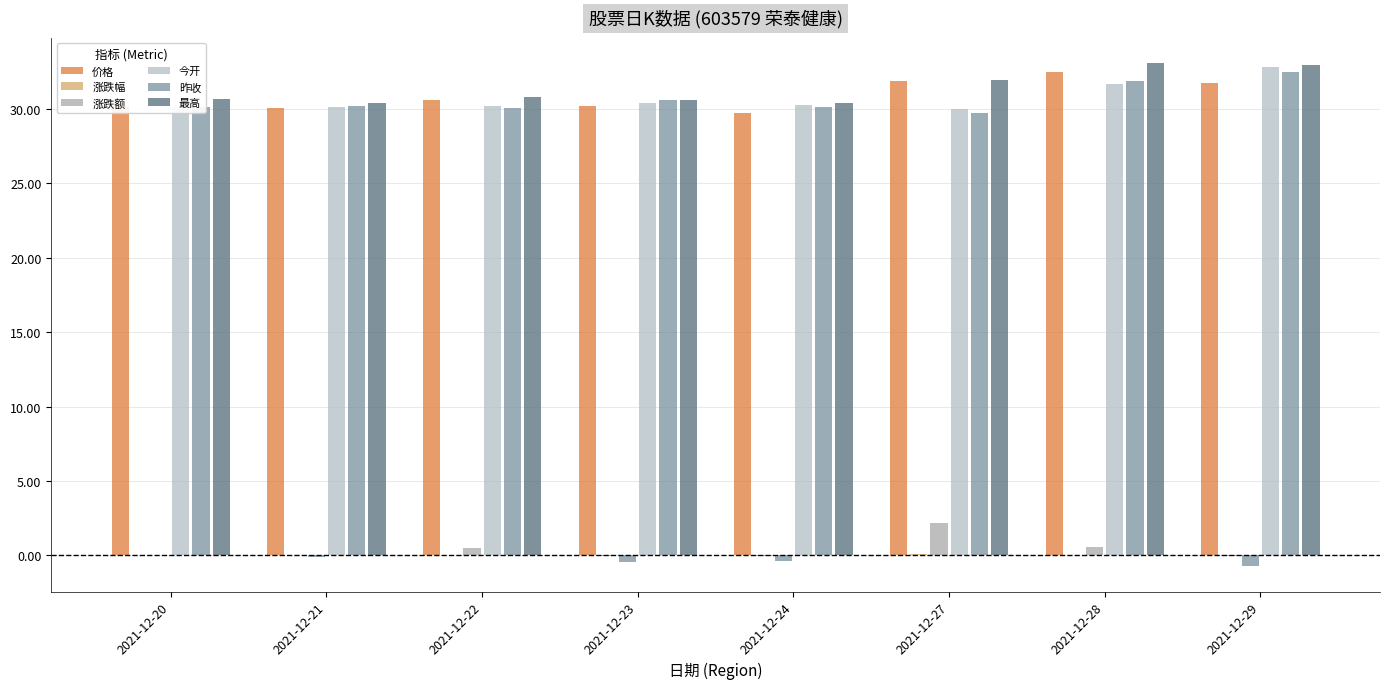

What is the greatest value displayed?

33.1